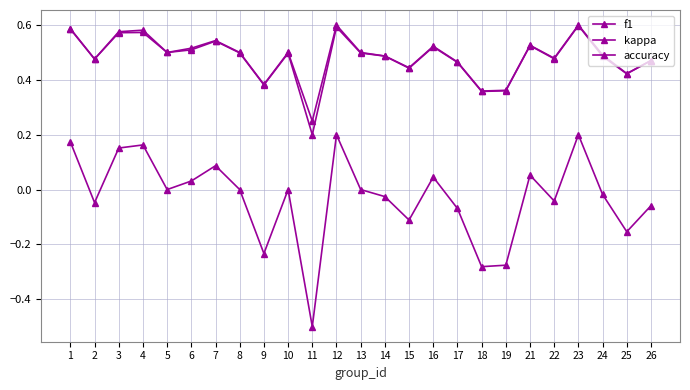

How many series are shown in this chart?

3